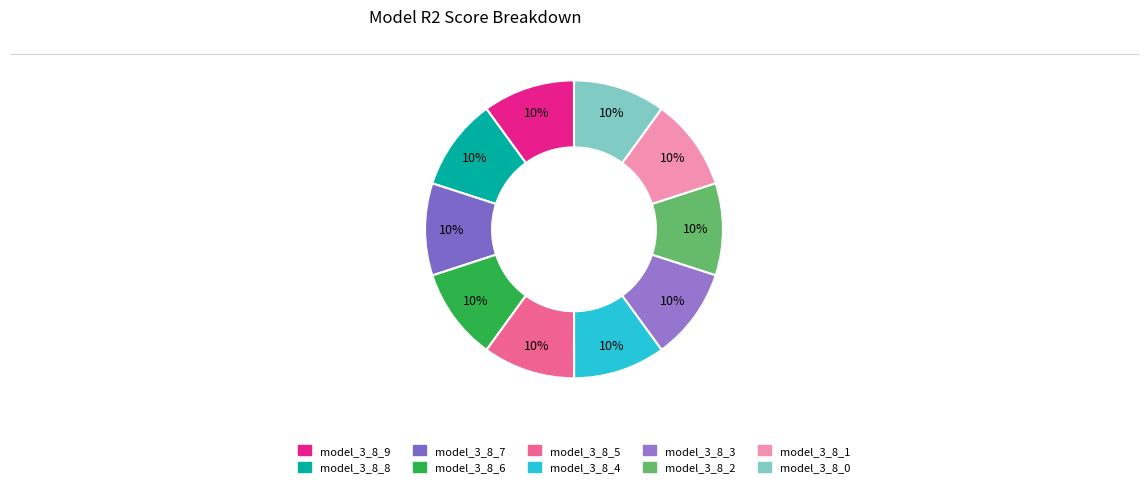

To the nearest percent, what is the average slice percentage?

10%